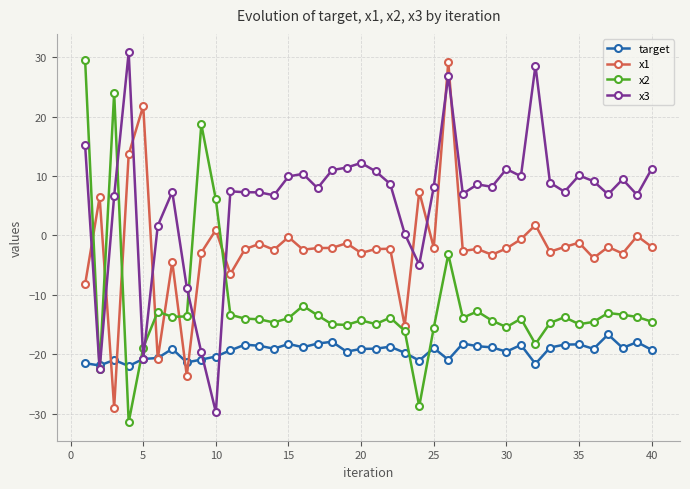

Rank the series by their average value, from highest to lowest.

x3, x1, x2, target